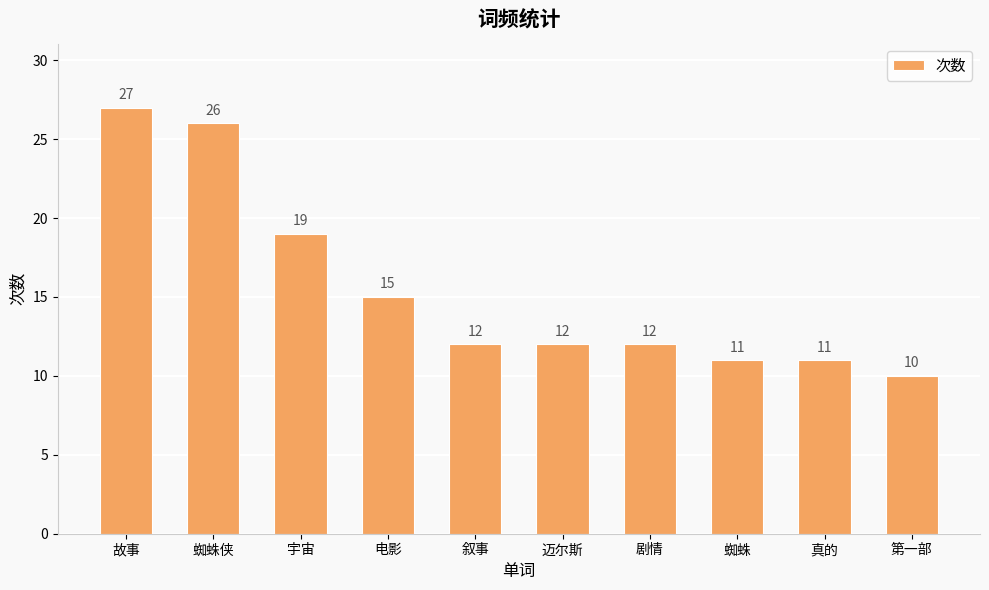

At which label does the data first exceed 12?

故事